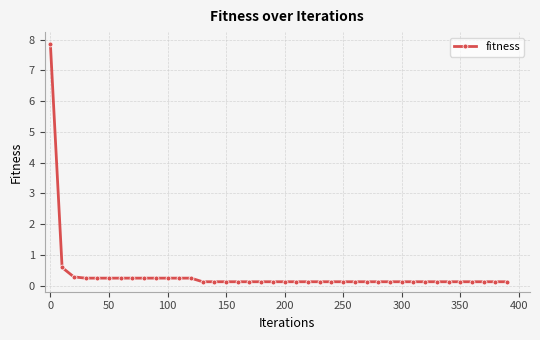

What is the difference between the maximum and minimum values?

7.7